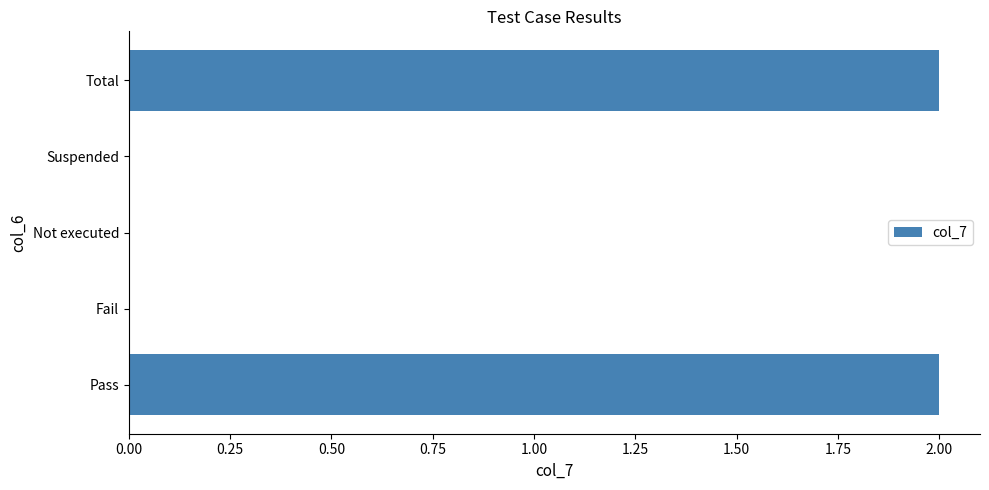

True or false: the data shows 1 at Total.

False